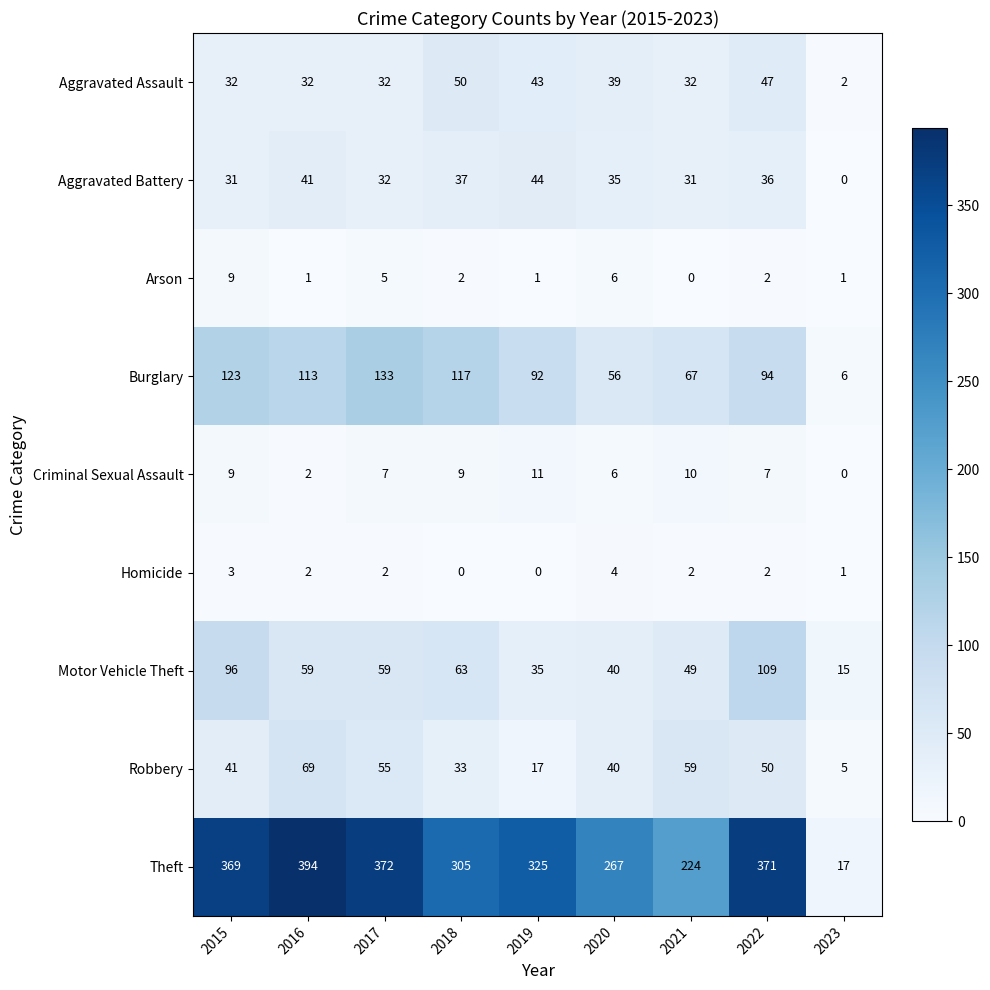

List the series in order of their peak value, highest first.

Theft, Burglary, Motor Vehicle Theft, Robbery, Aggravated Assault, Aggravated Battery, Criminal Sexual Assault, Arson, Homicide